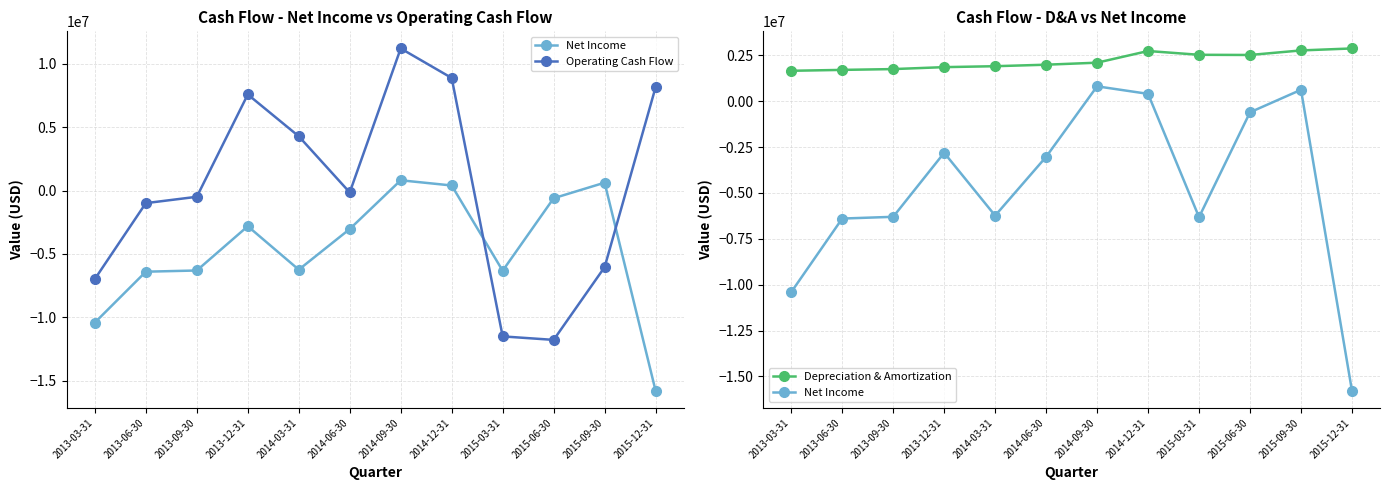

What is the difference between the Depreciation & Amortization values at 2013-06-30 and 2014-06-30?

283000